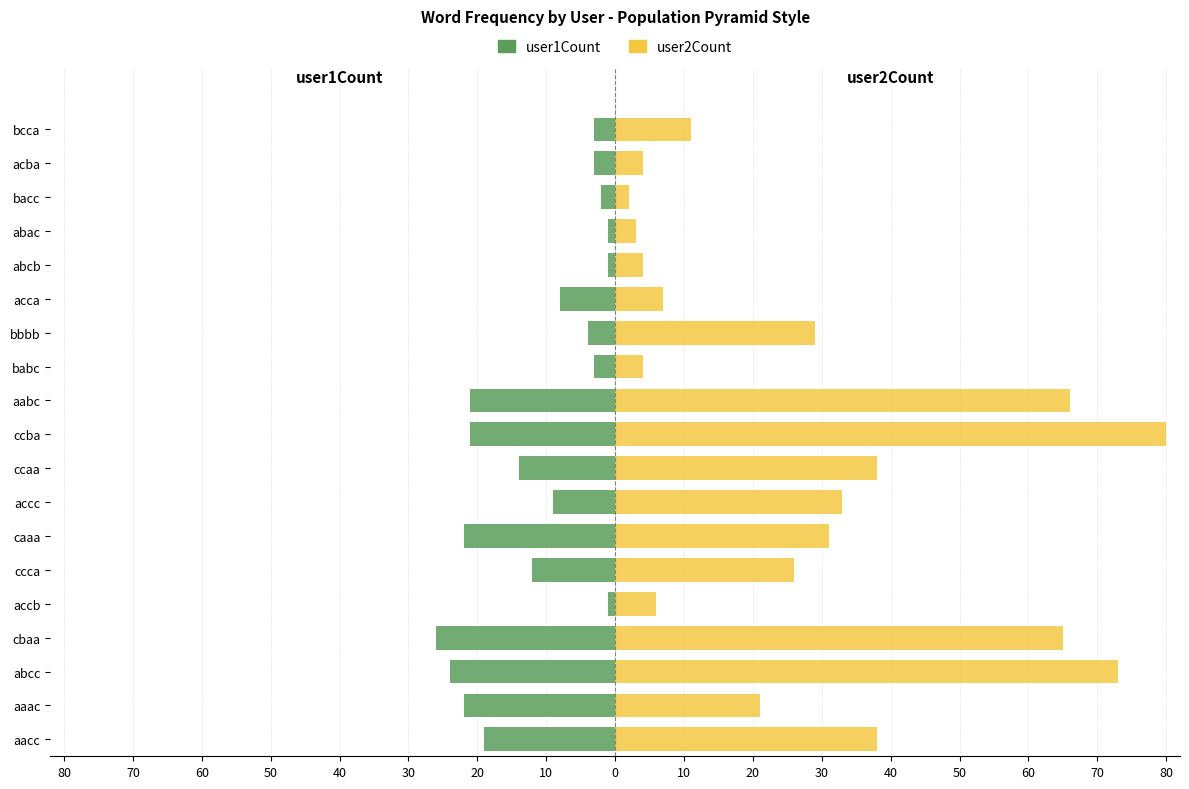

List the series in order of their overall mean, highest first.

user2Count, user1Count